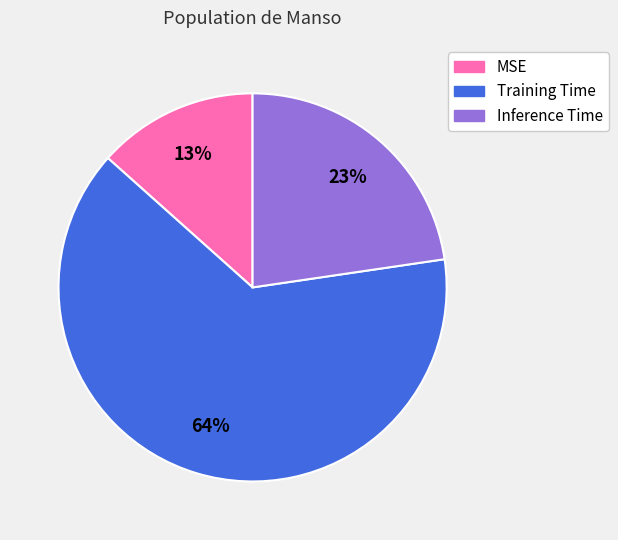

How many segments does this pie chart have?

3